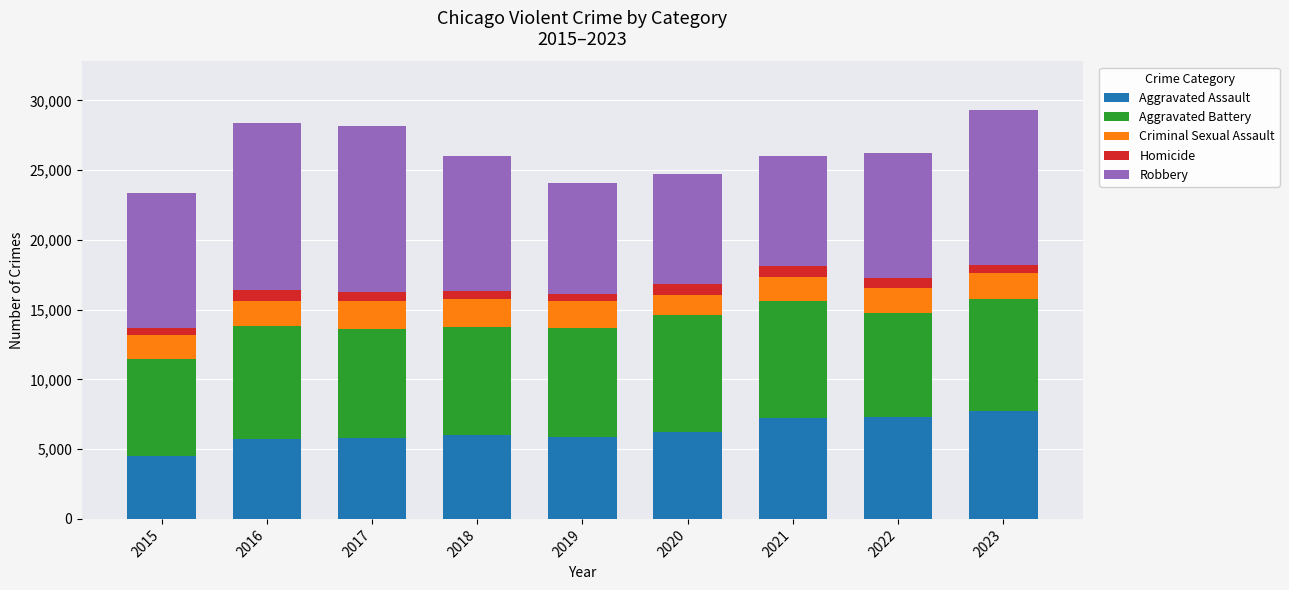

What are all the series names shown in the legend?

Aggravated Assault, Aggravated Battery, Criminal Sexual Assault, Homicide, Robbery